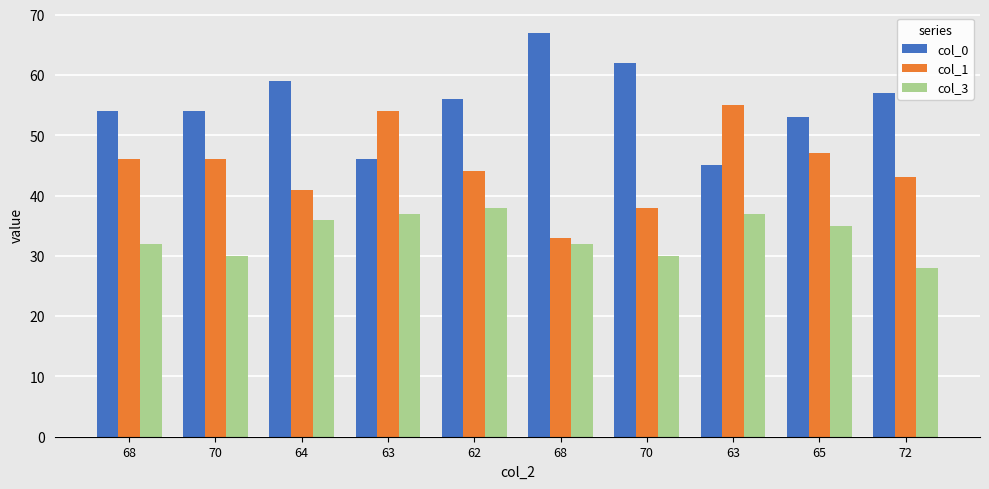

Which has a higher value, 68 or 63?

68